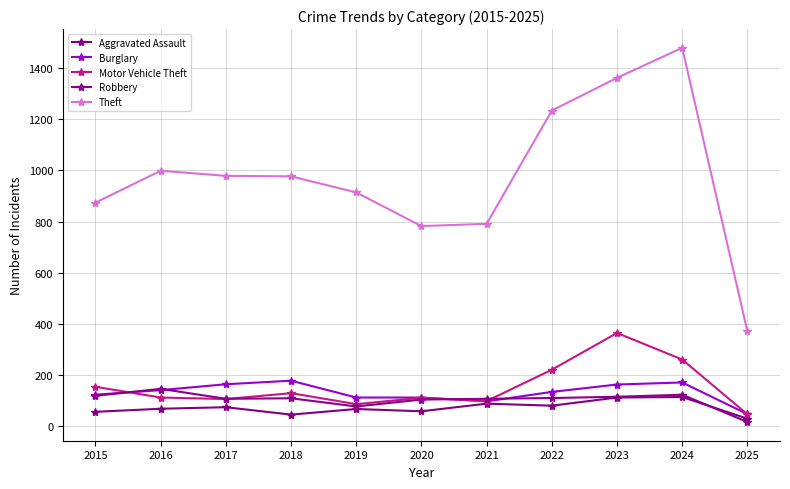

How many lines are shown in the chart?

5